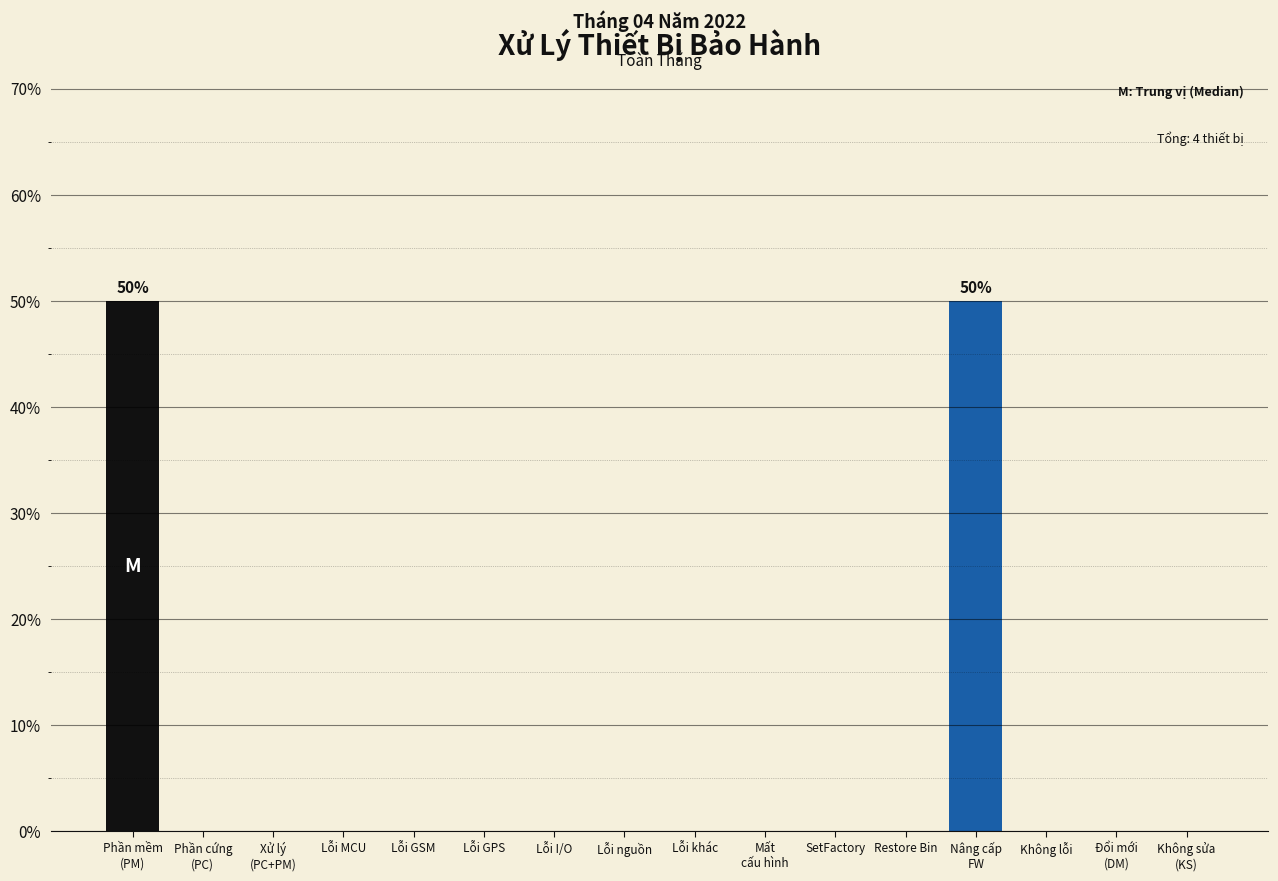

What is the greatest value displayed?

50